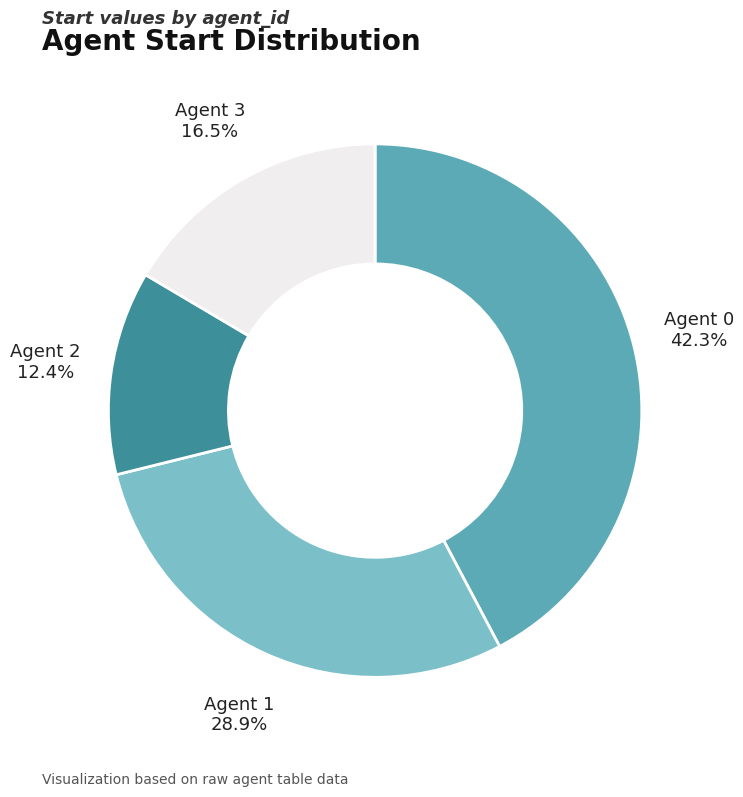

What percentage do Agent 1 and Agent 3 together represent?

45.4%